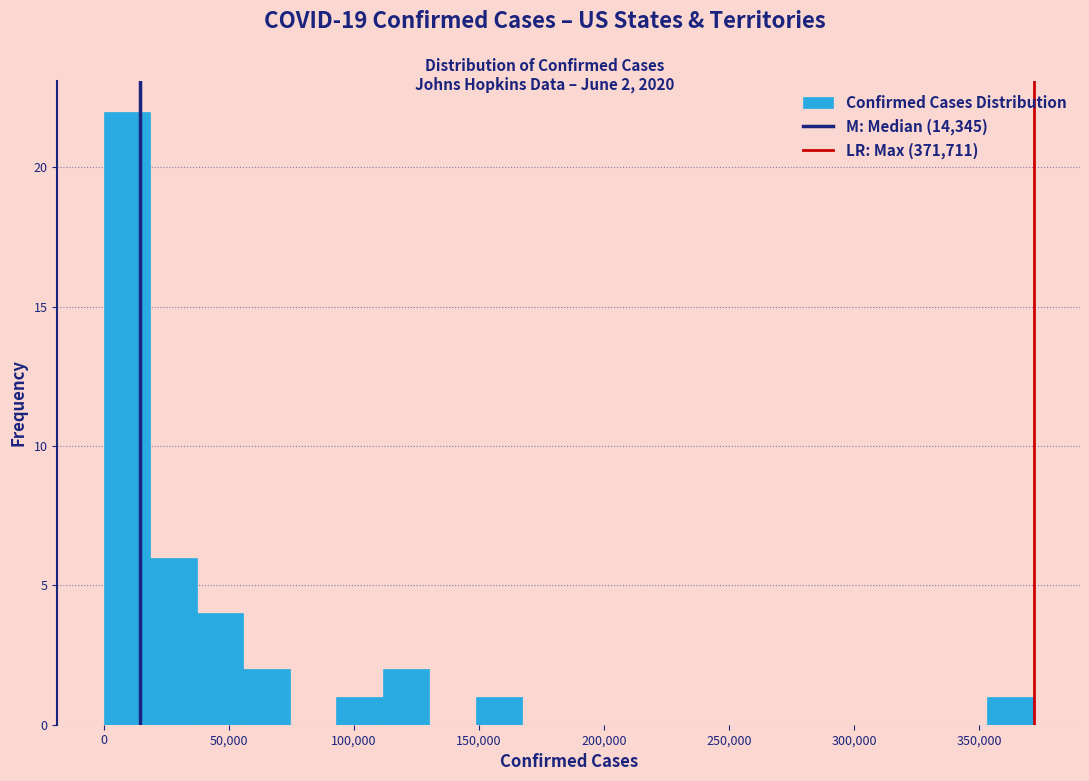

Read against the x-axis, roughly where is the centre of the tallest bar?

10000